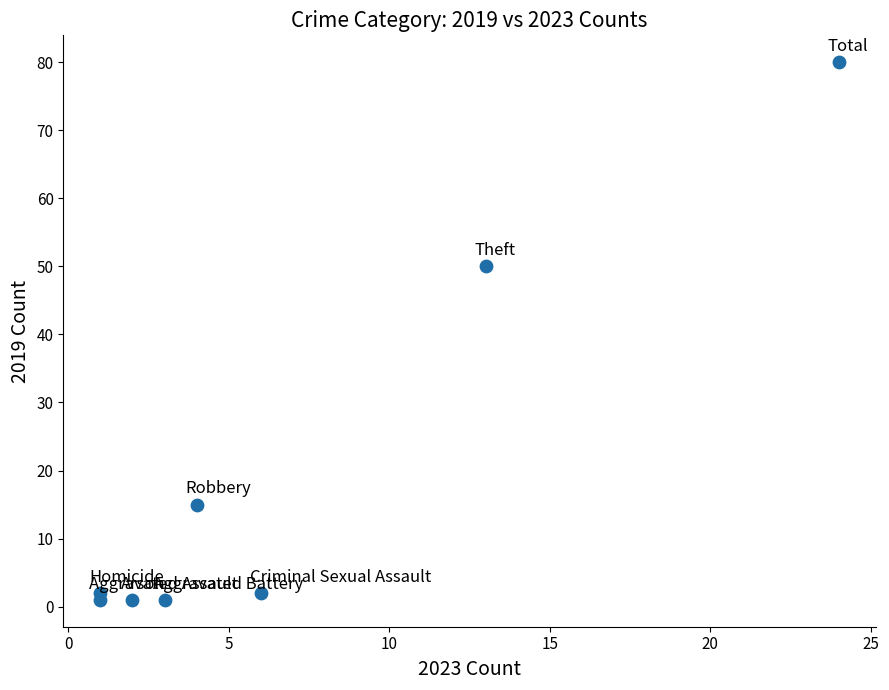

What is the average X value?

7